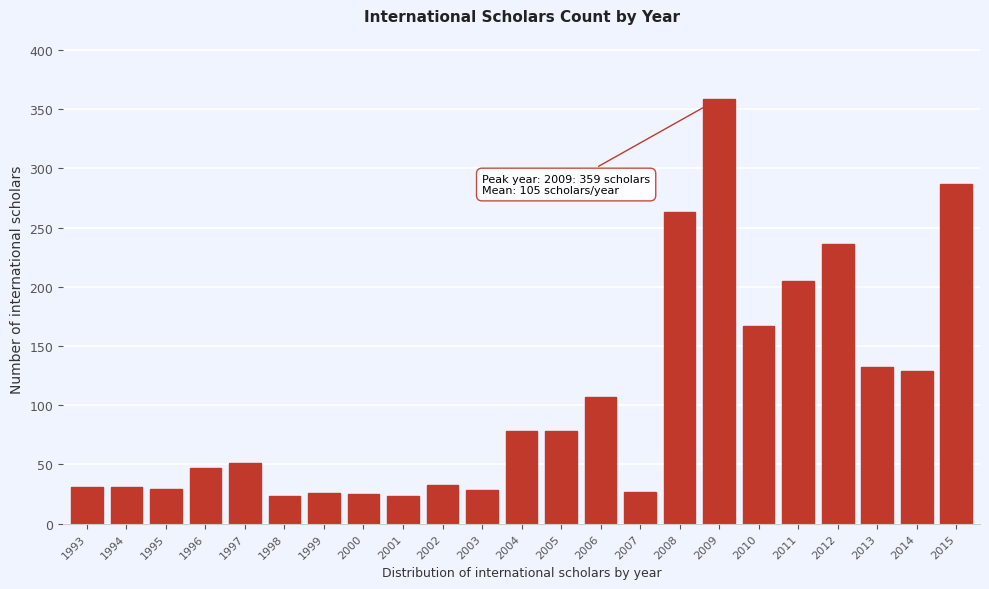

What is the value of the 1st bar from the left?

31